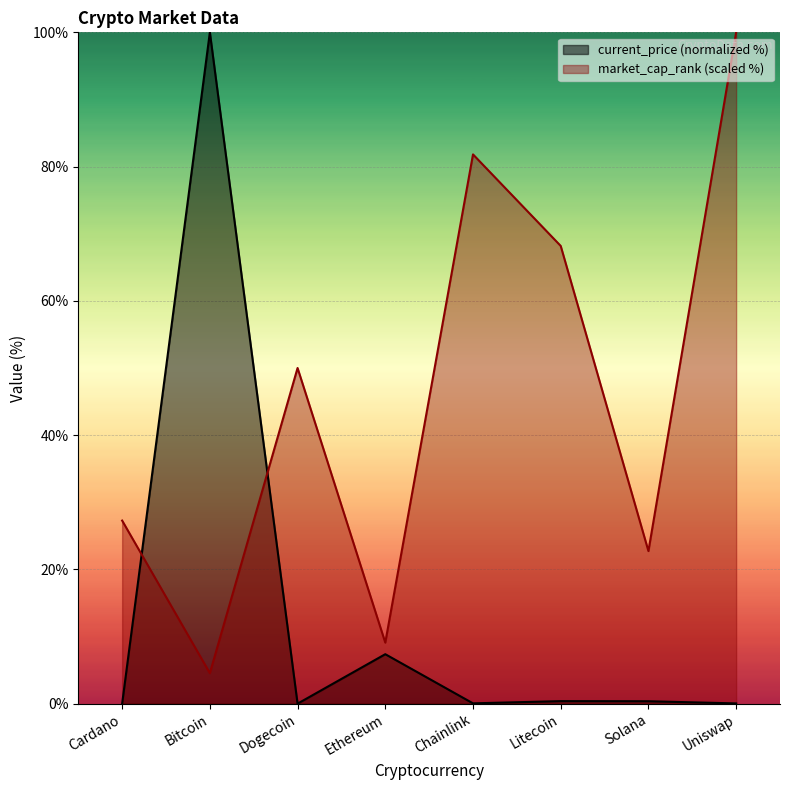

List the series in order of their overall mean, lowest first.

current_price (normalized %), market_cap_rank (scaled %)